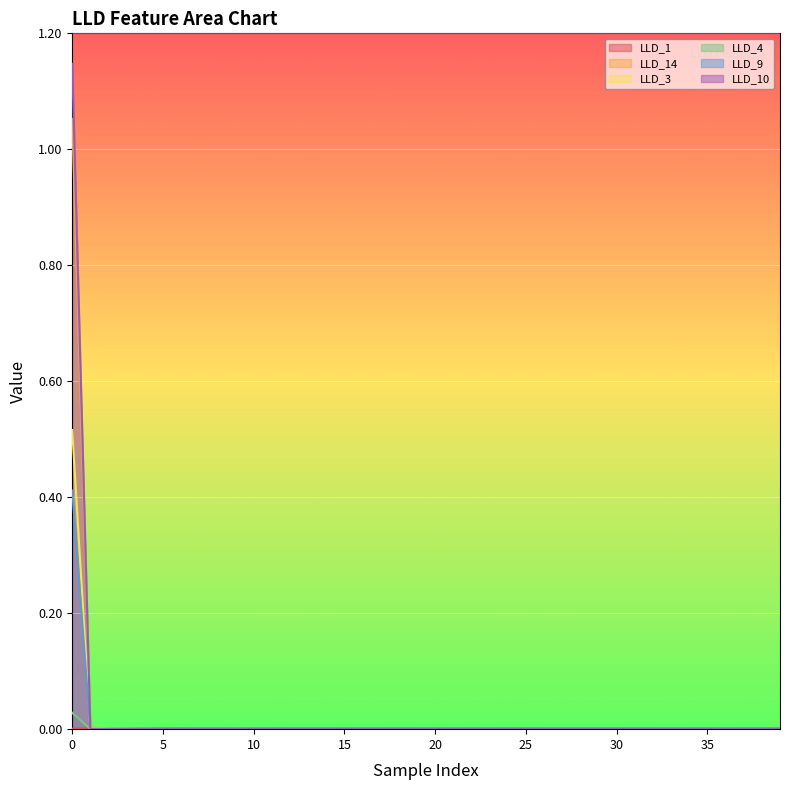

Between which two adjacent categories do LLD_4 and LLD_1 first intersect?

0 and 1